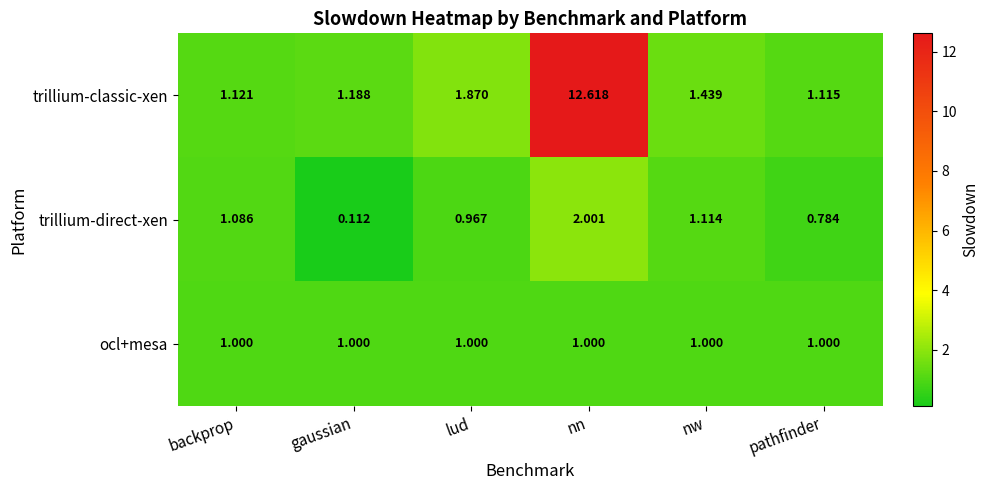

Rank the categories by trillium-classic-xen value from highest to lowest.

nn, lud, nw, gaussian, backprop, pathfinder